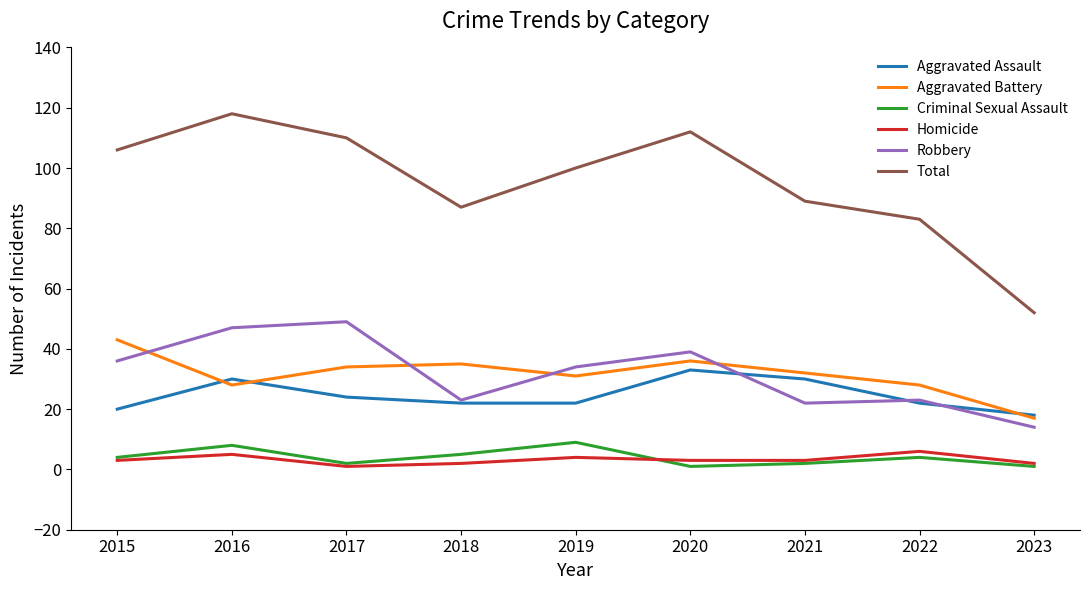

What is the sum of all Homicide values?

29